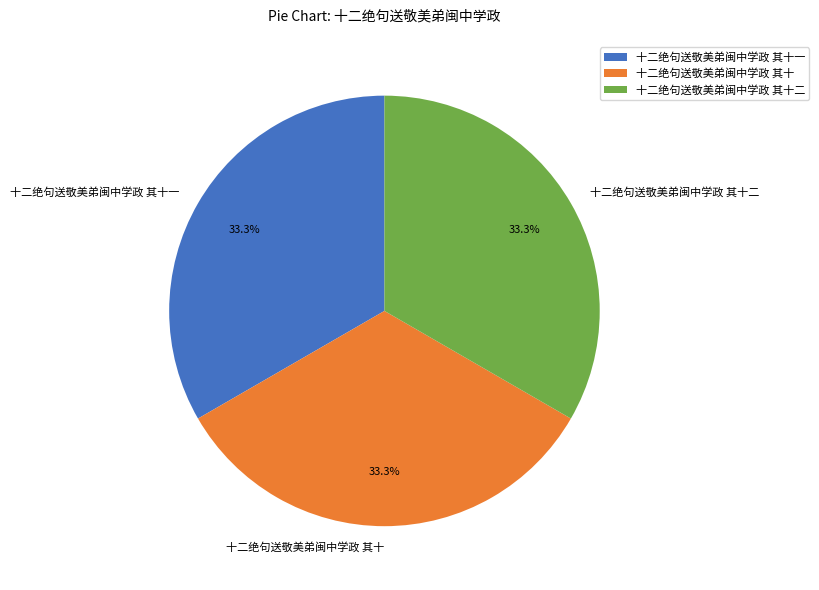

Combined, do 十二绝句送敬美弟闽中学政 其十 and 十二绝句送敬美弟闽中学政 其十一 account for over 50%?

Yes